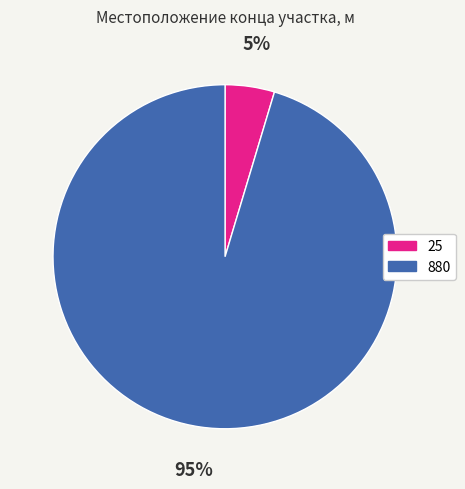

Do 25 and 880 together represent more than half of the pie?

Yes